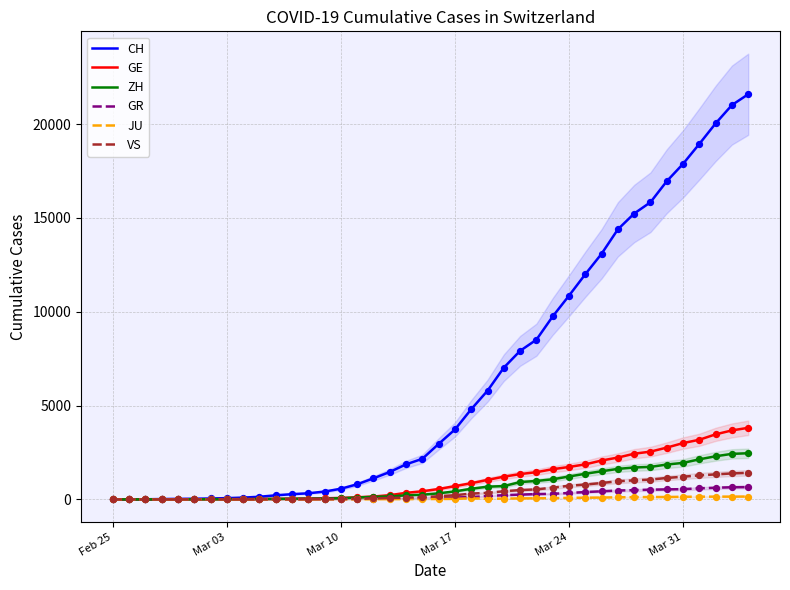

Which series has the largest Y range (max minus min)?

CH